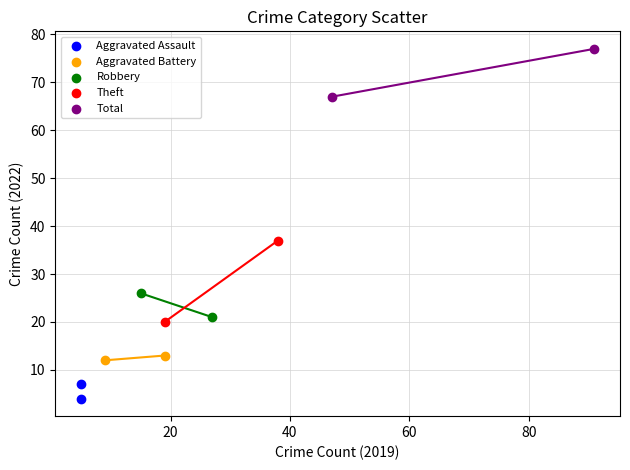

Which series reaches the maximum Y coordinate?

Total